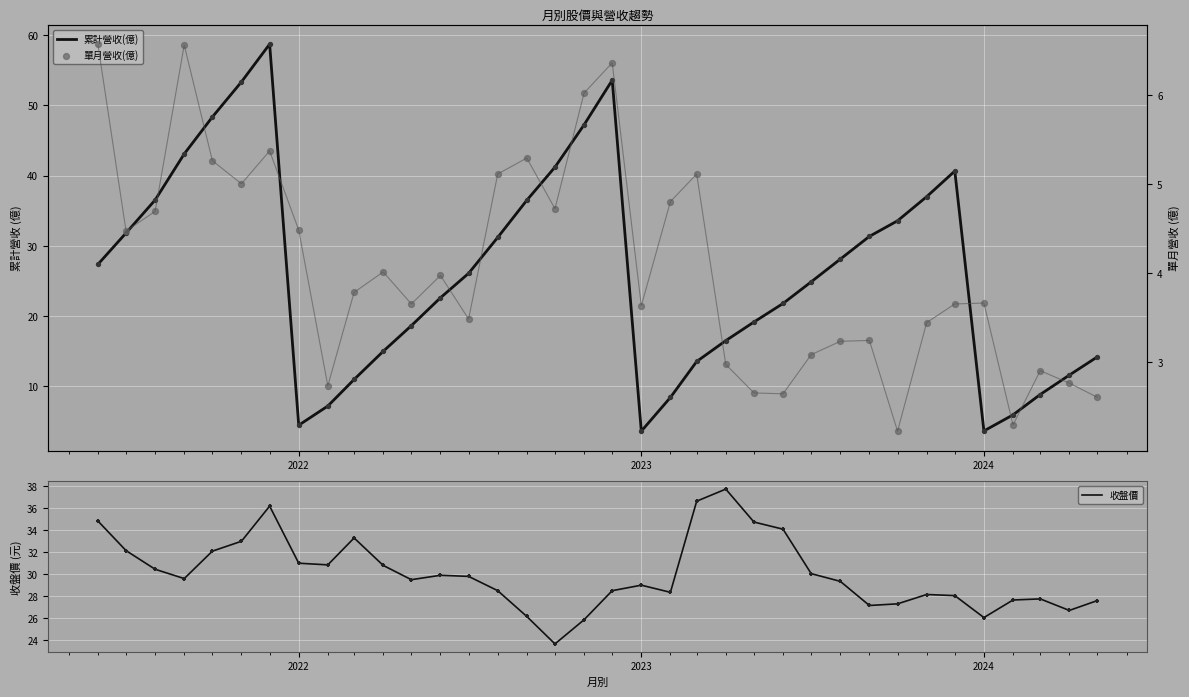

Is the value of 收盤價 at 30 greater than the value of 累計營收(億) at 7?

Yes